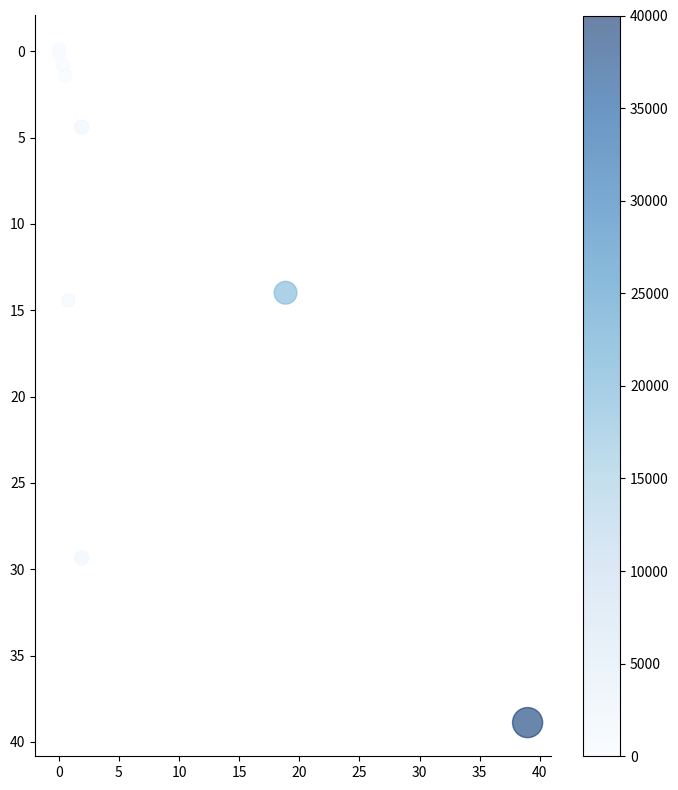

What Y value in the scatter plot is closest to 19?

14.4